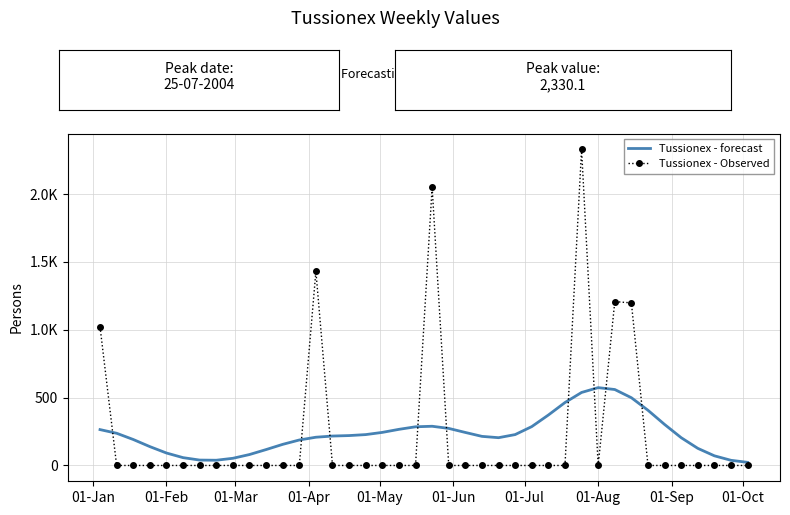

What are all the series names shown in the legend?

Tussionex - forecast, Tussionex - Observed